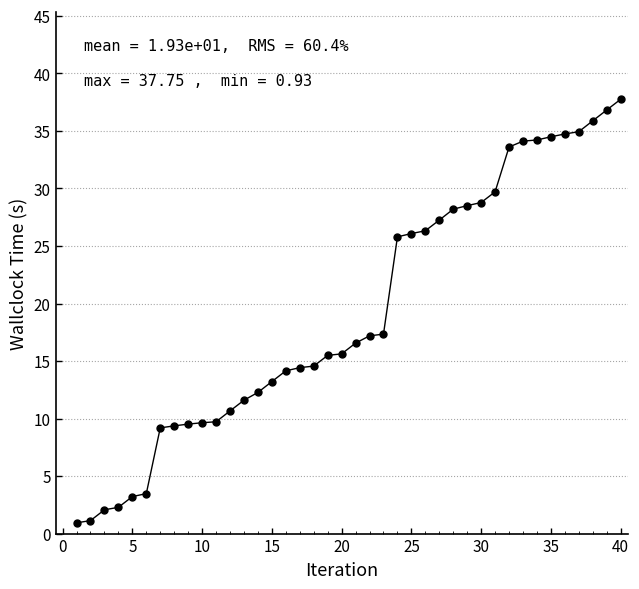

What is the value of the 11th point from the left?

9.7